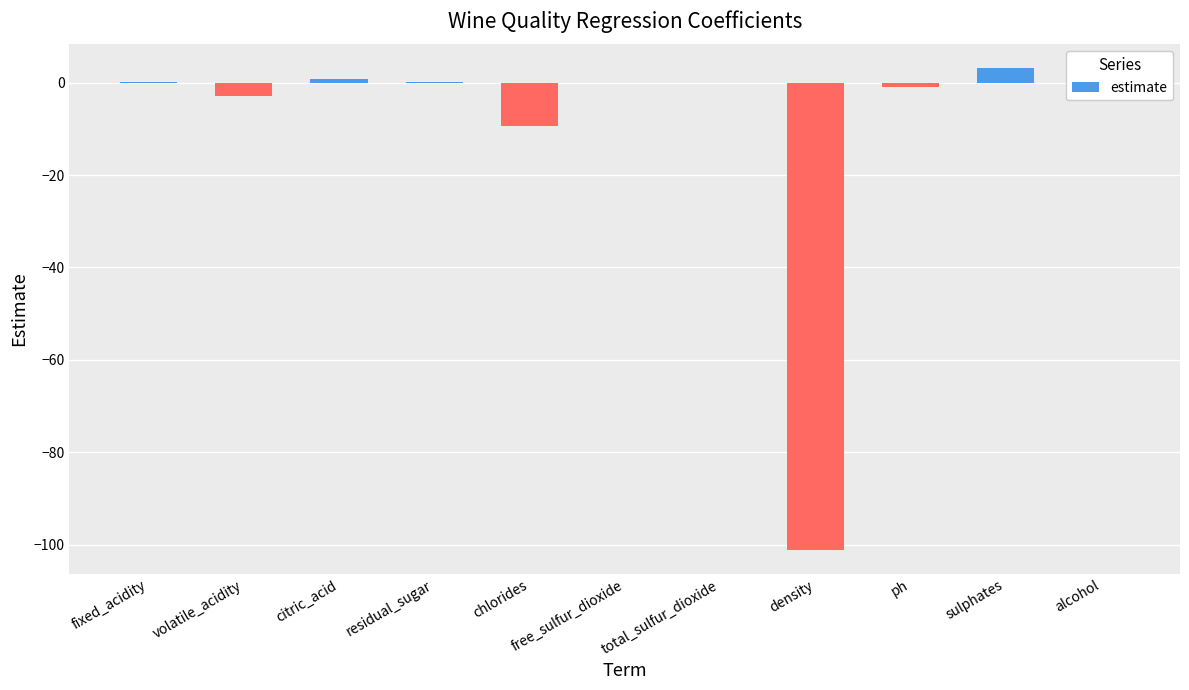

At which label is the value closest to -49?

chlorides